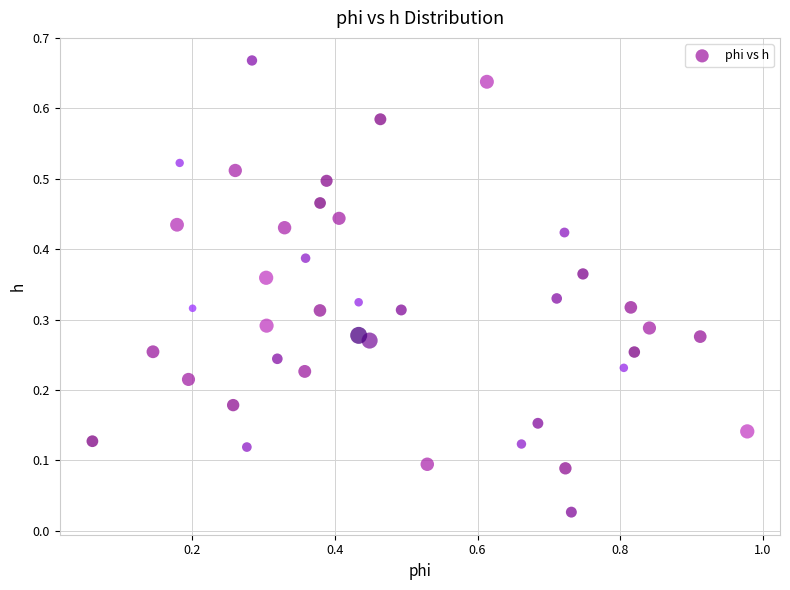

What is the range of X values (max minus min)?

0.9